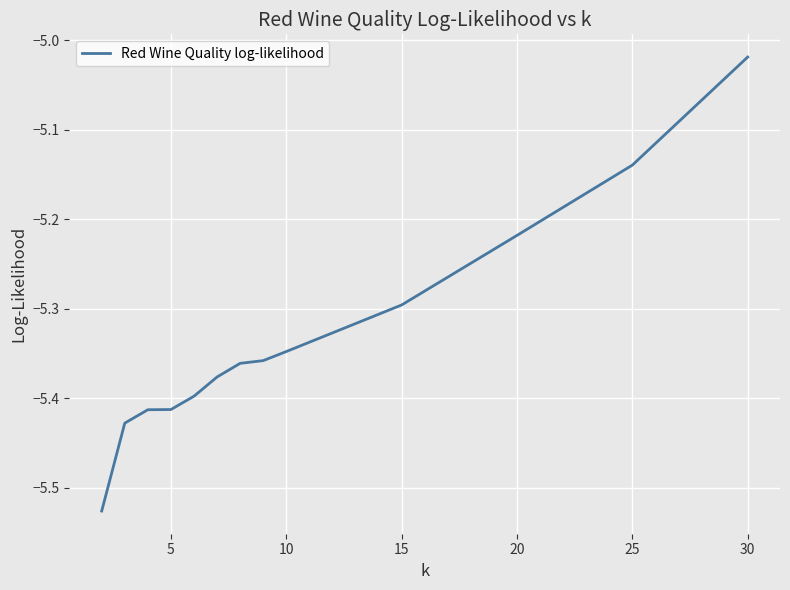

What is the difference between the maximum and minimum values?

0.5